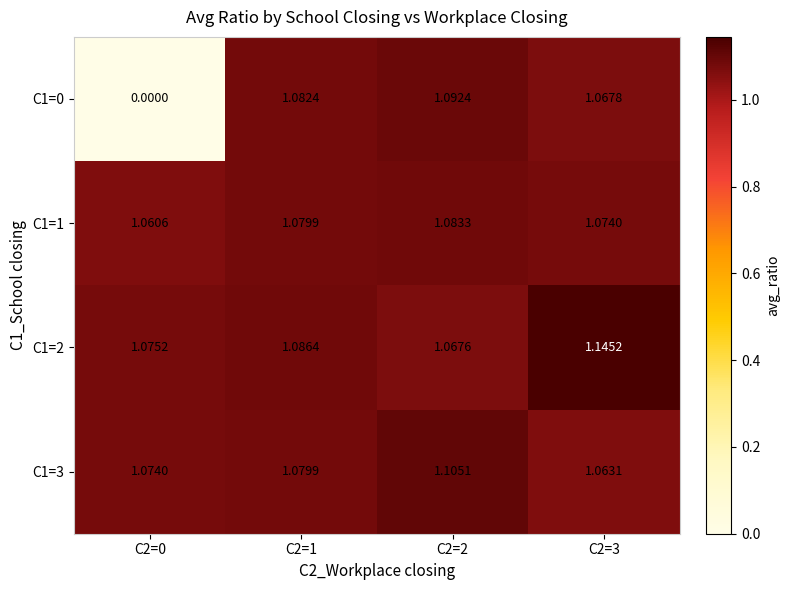

Is the value of C1=1 at C2=3 greater than the value of C1=0 at C2=3?

Yes